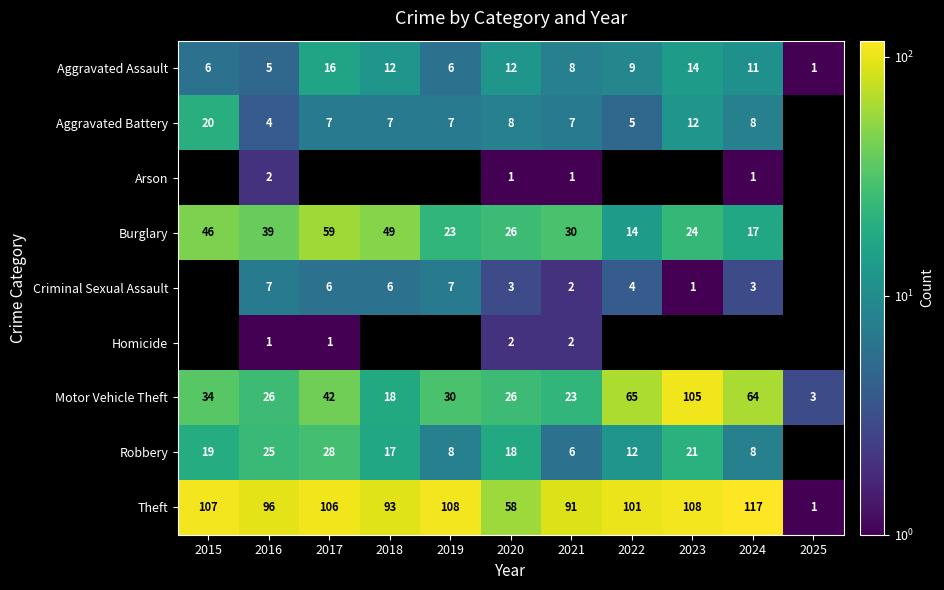

Count the number of categories in the chart.

11